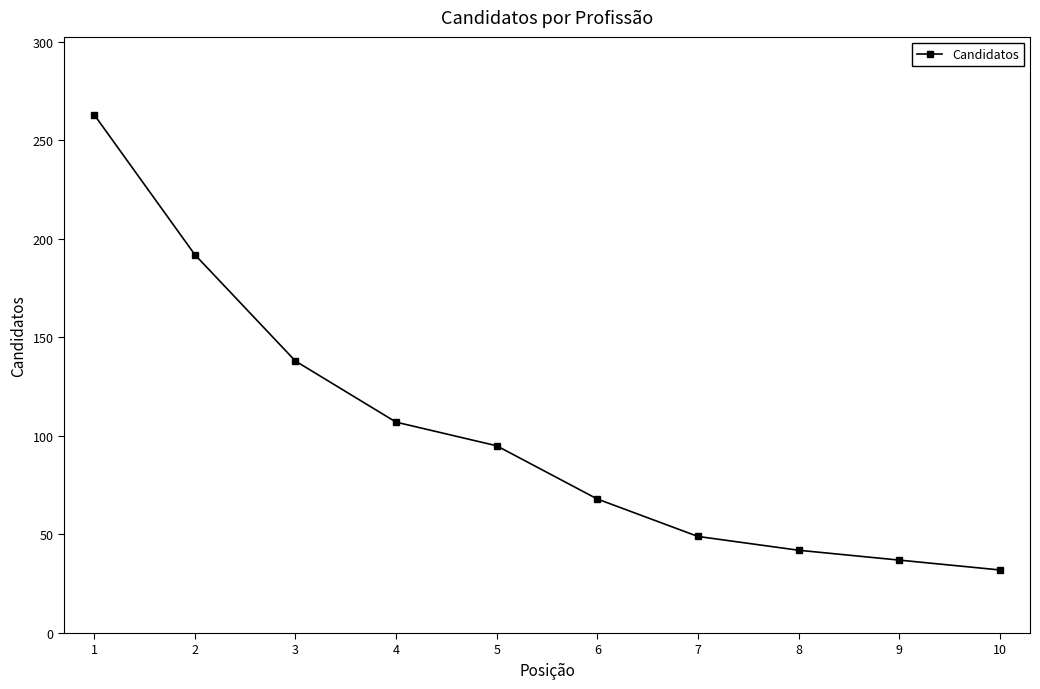

Is it true that the value at 9 is 16?

False